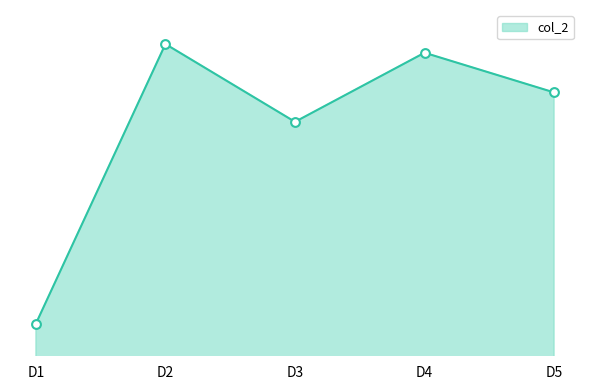

Between D1 and D3, which is larger?

D3